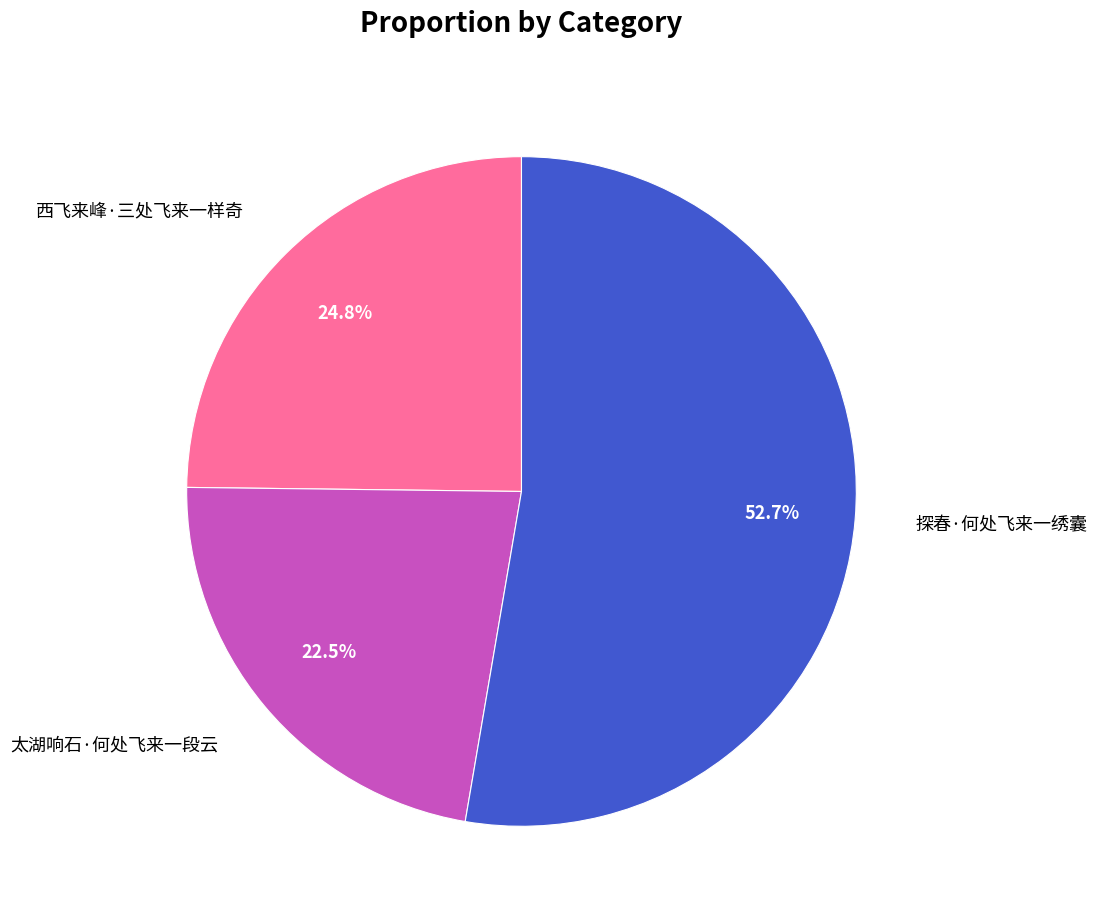

Is 太湖响石·何处飞来一段云 the majority of the pie?

No